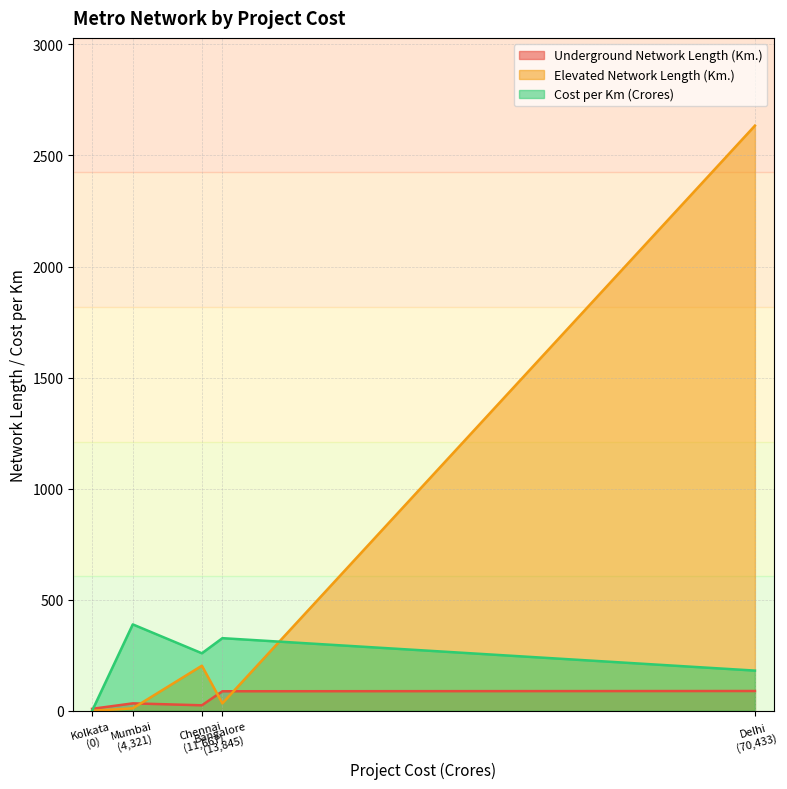

Count the number of categories in the chart.

5